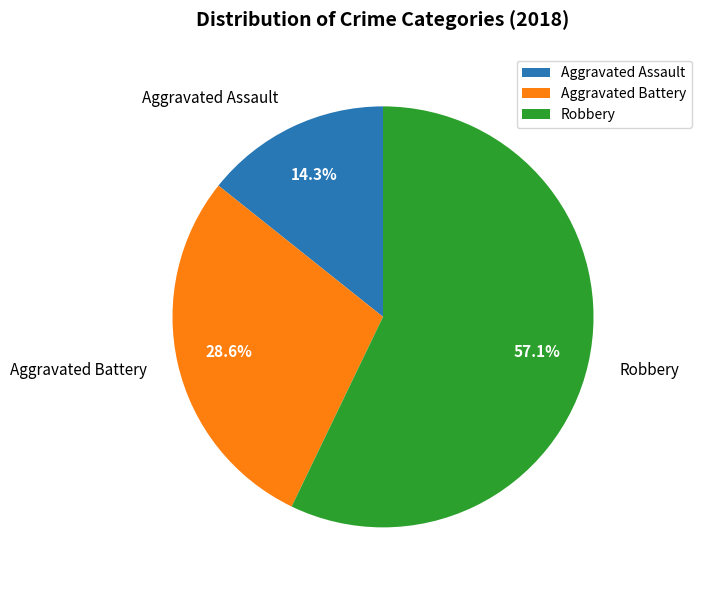

Is the sum of Robbery and Aggravated Battery greater than half?

Yes